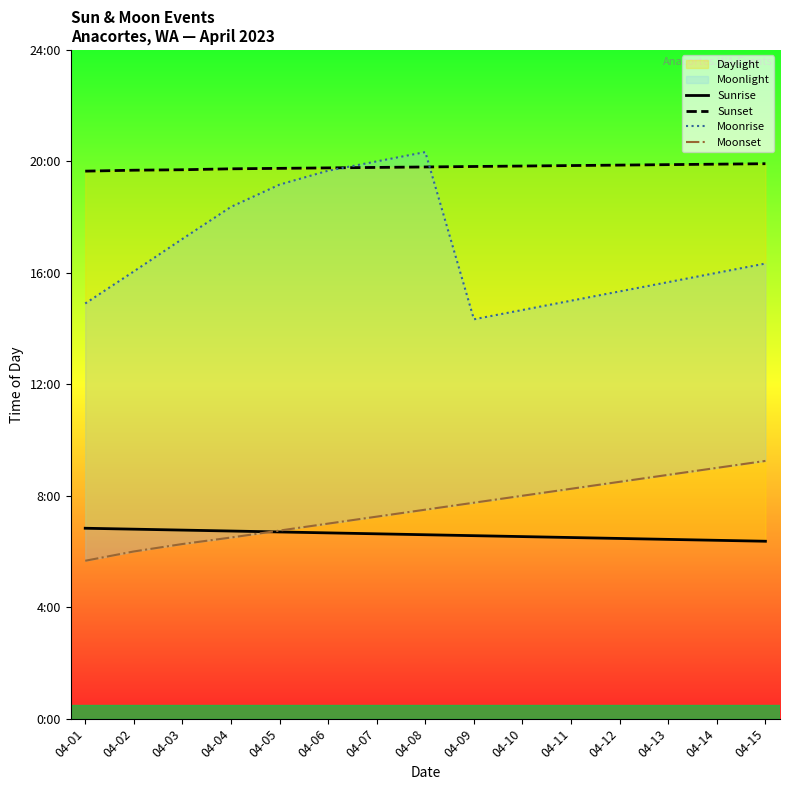

At which label does Sunrise reach its peak?

04-01